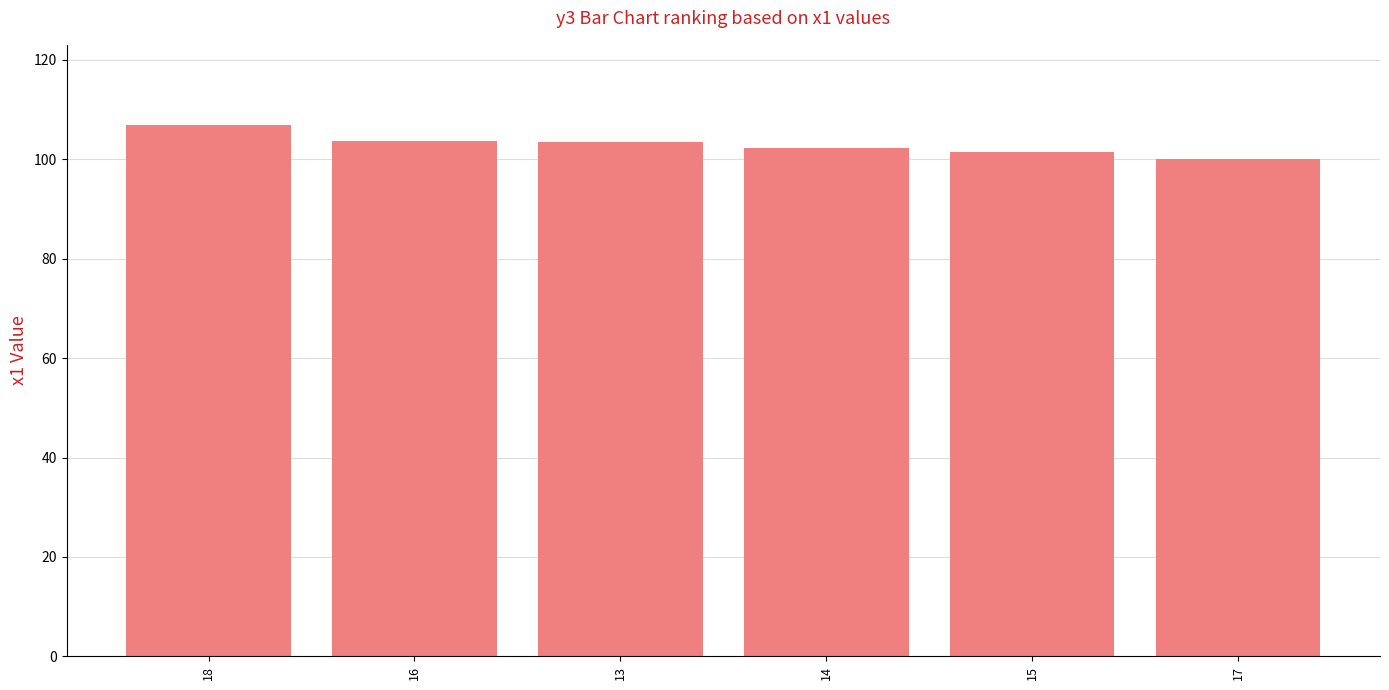

What is the sum of the values at 18 and 16?

210.8